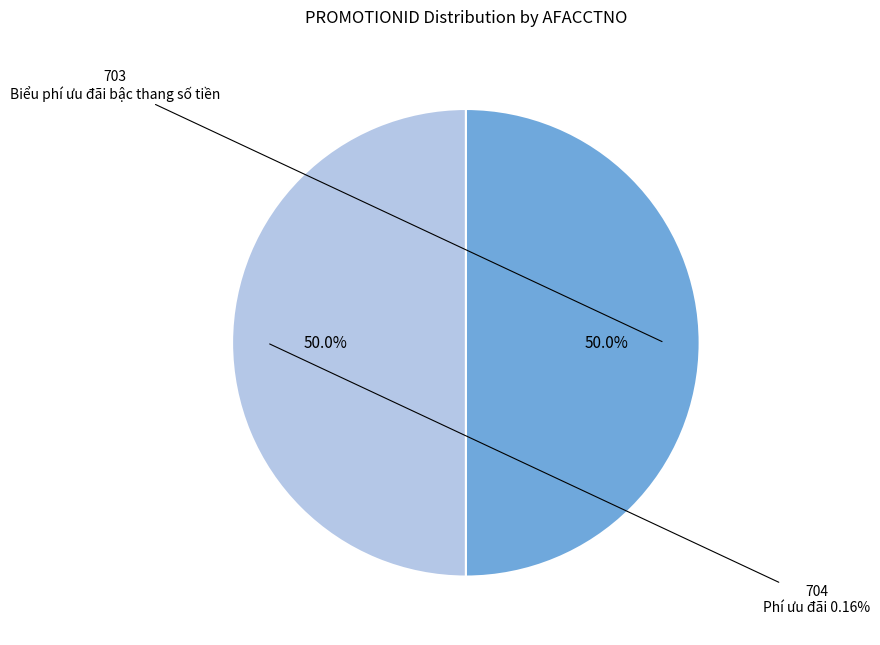

Which category has the smallest portion of the pie?

703